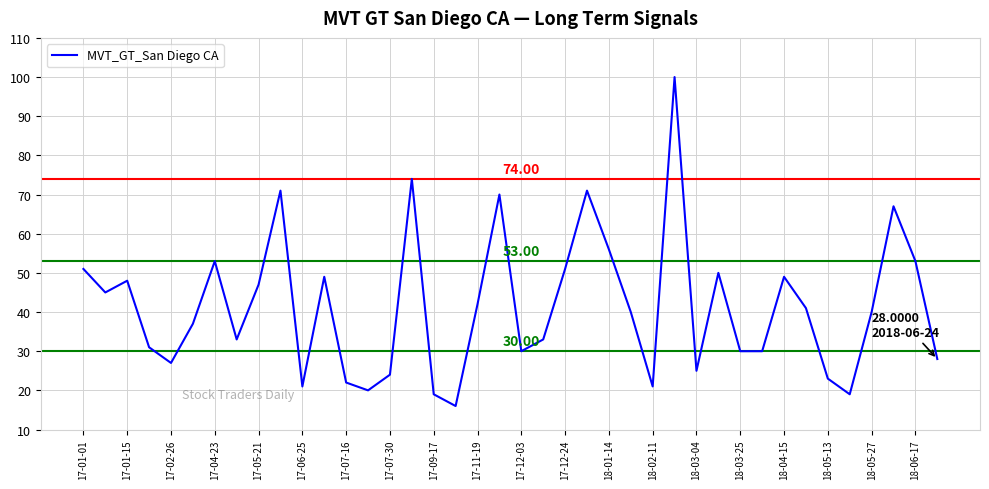

What is the difference between the maximum and minimum values?

84